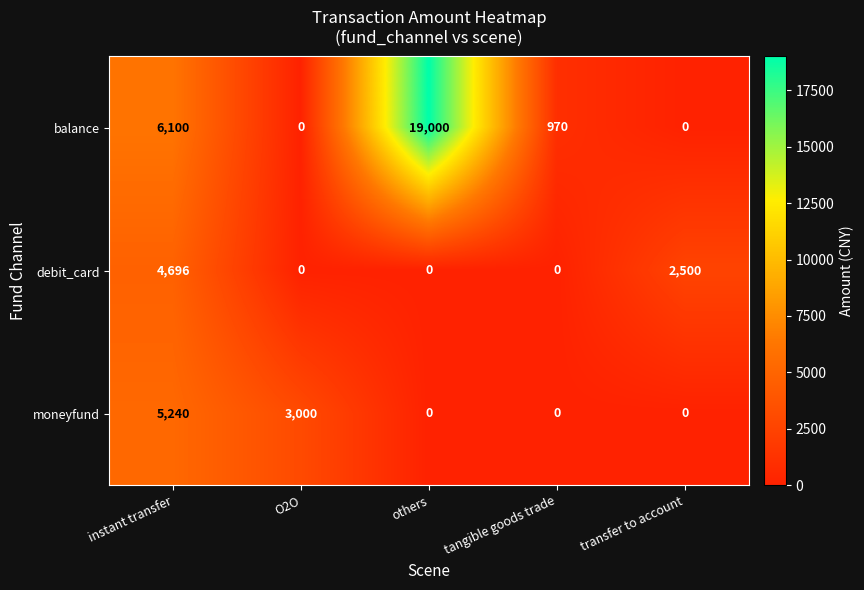

How many categories are shown in the chart?

5